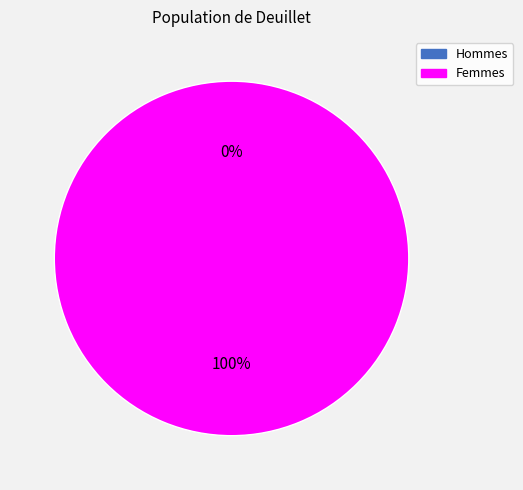

The 1493080863 slice represents 100% of the pie. True or false?

True